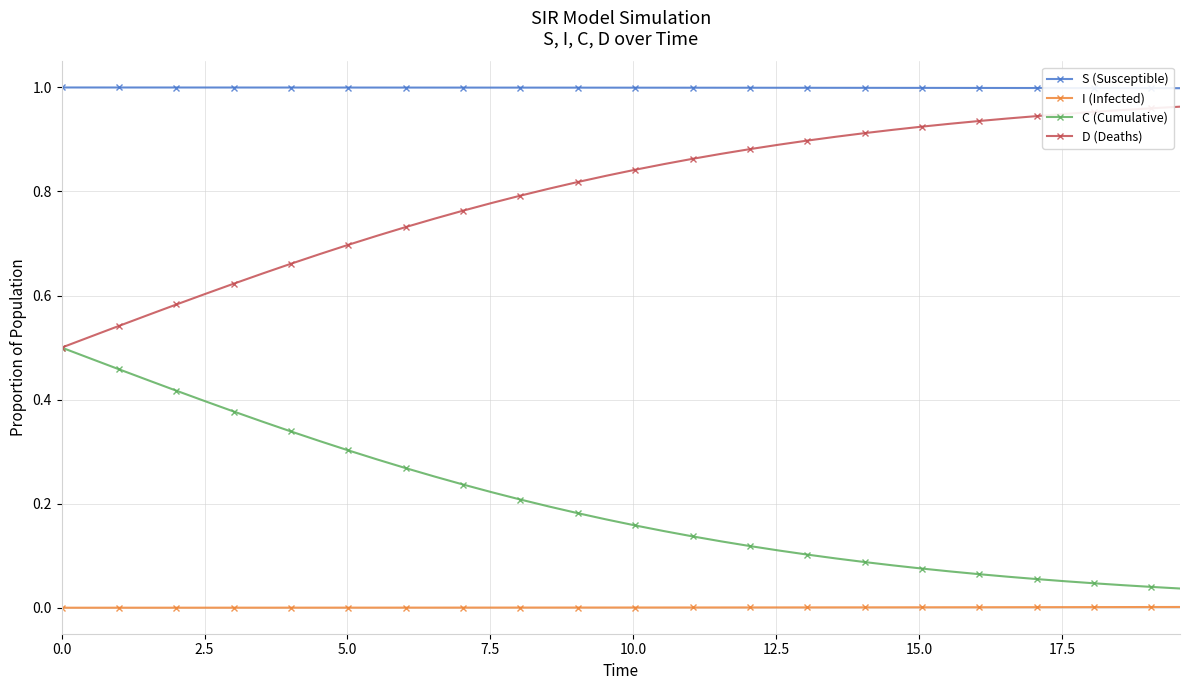

List the series in order of their overall mean, highest first.

S (Susceptible), D (Deaths), C (Cumulative), I (Infected)